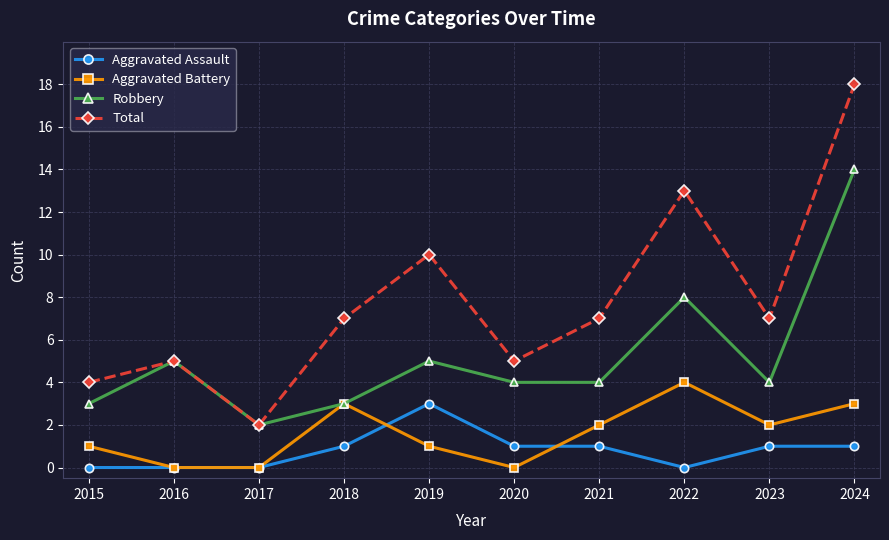

How many distinct data groups are displayed?

4